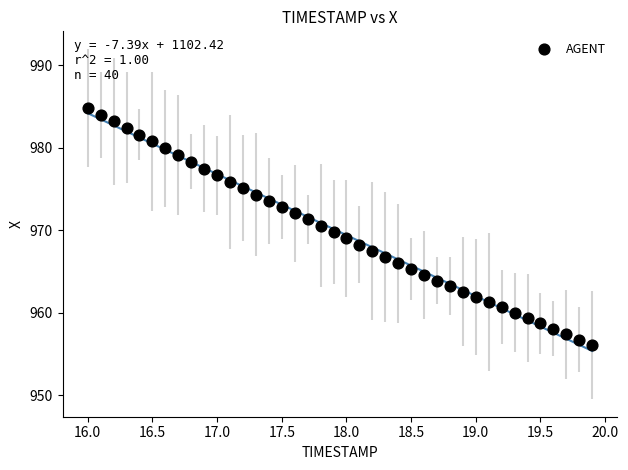

What is the range of X values (max minus min)?

3.9